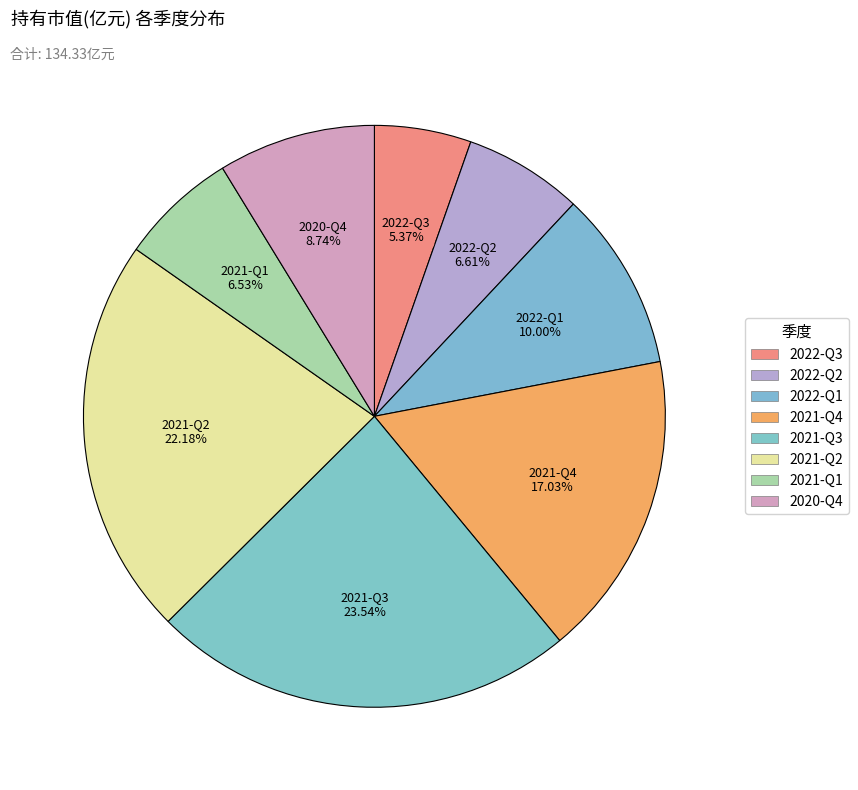

Is it true that 2020-Q4 is 15% of the pie?

False